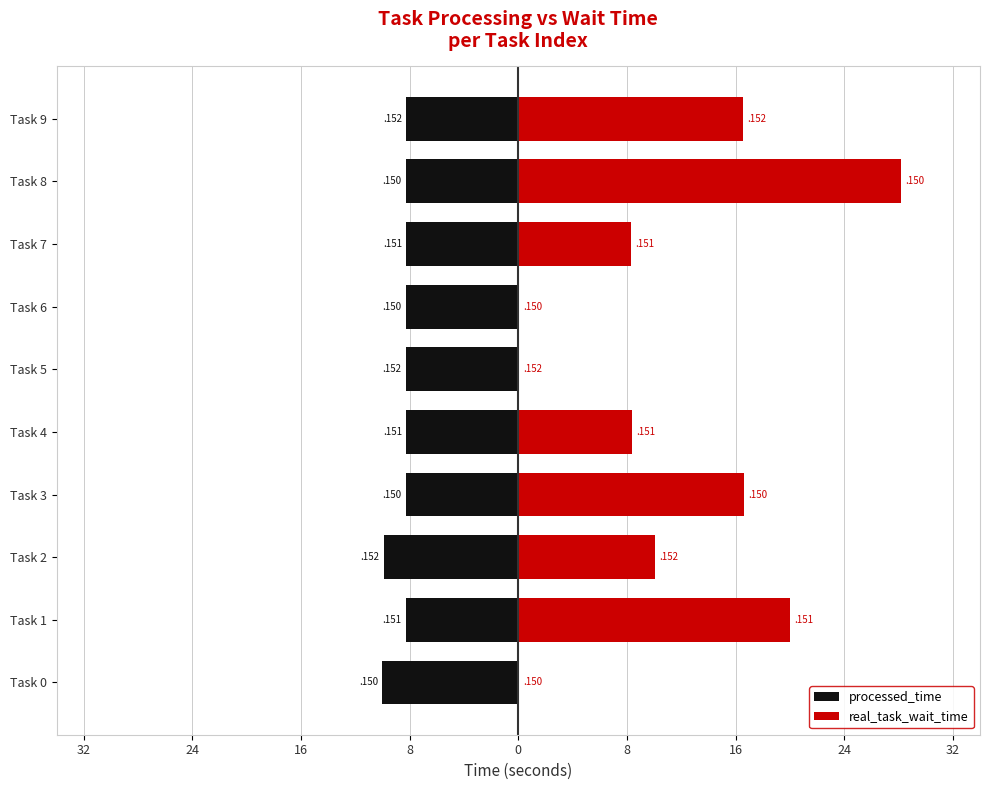

Which series has the largest range (max minus min)?

real_task_wait_time